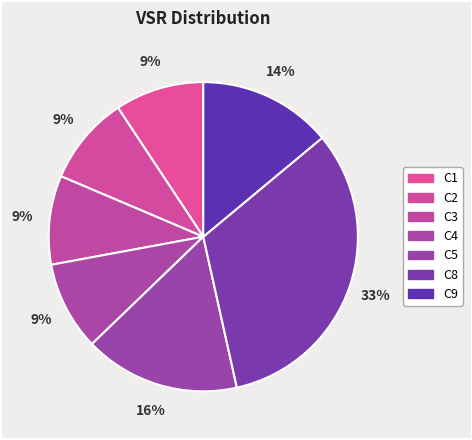

How many segments does this pie chart have?

7